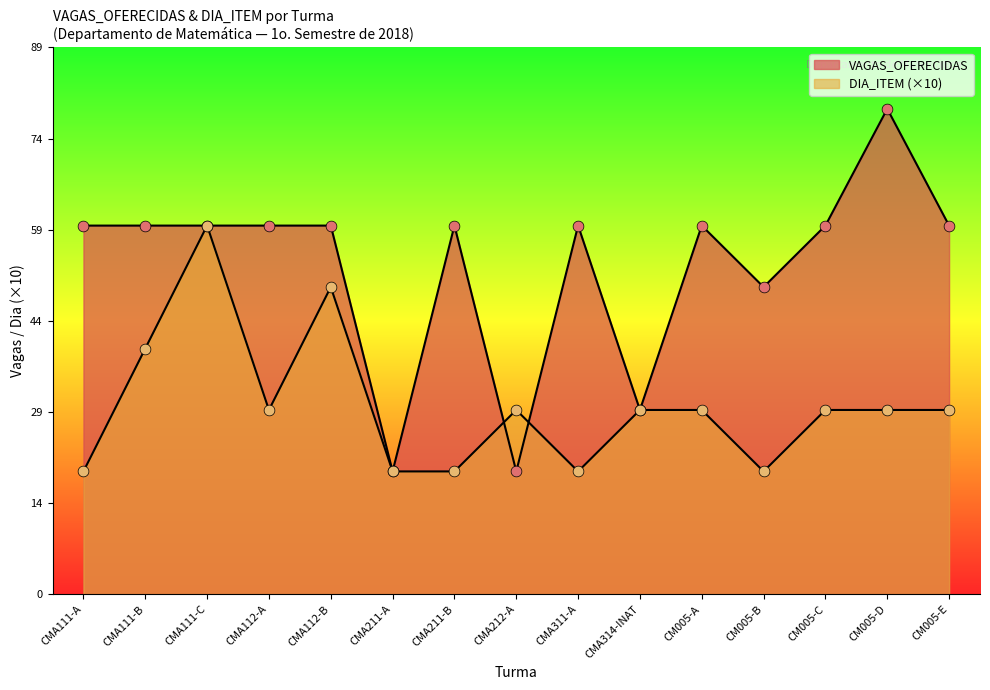

What is the total value across all series at CM005-D?

109